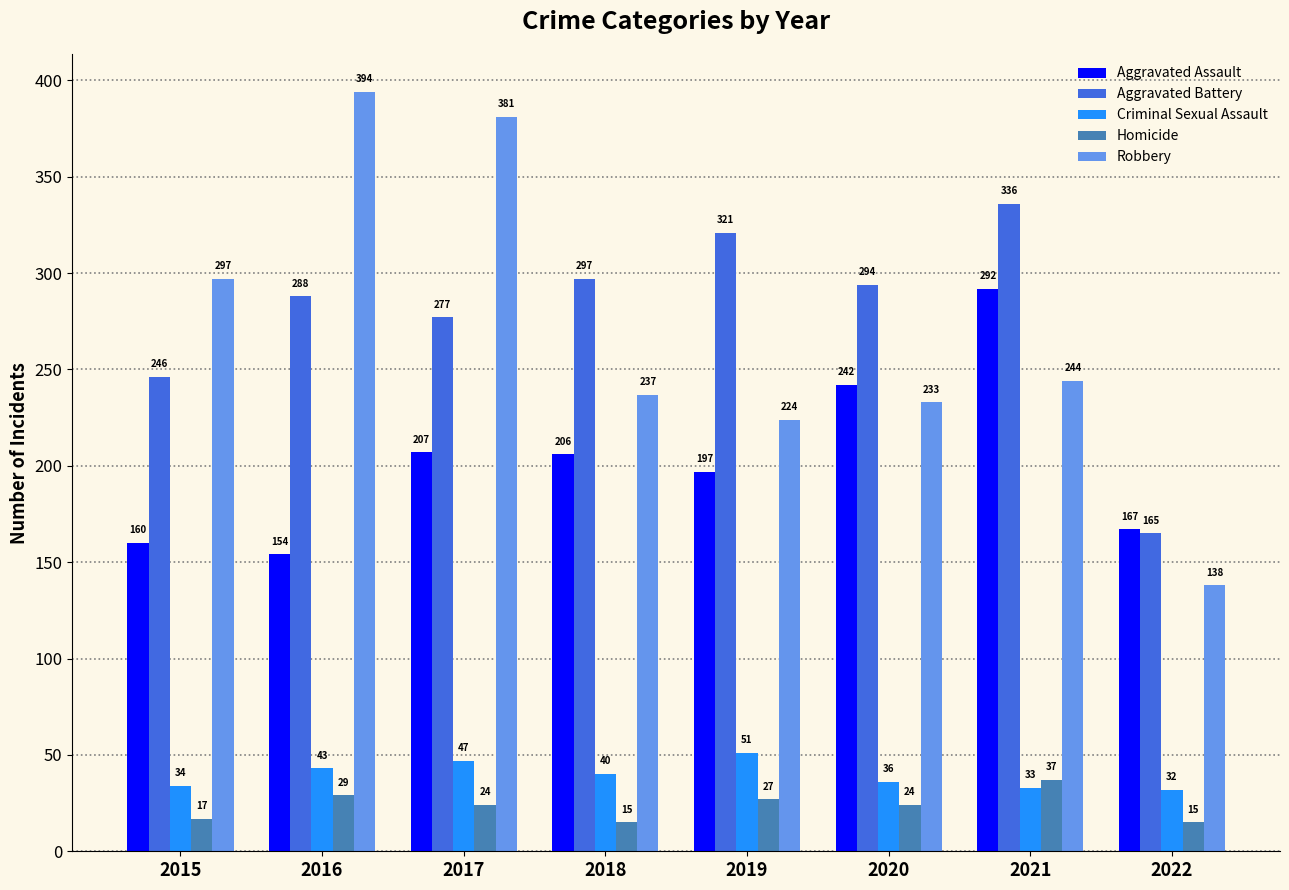

What are all the series names shown in the legend?

Aggravated Assault, Aggravated Battery, Criminal Sexual Assault, Homicide, Robbery